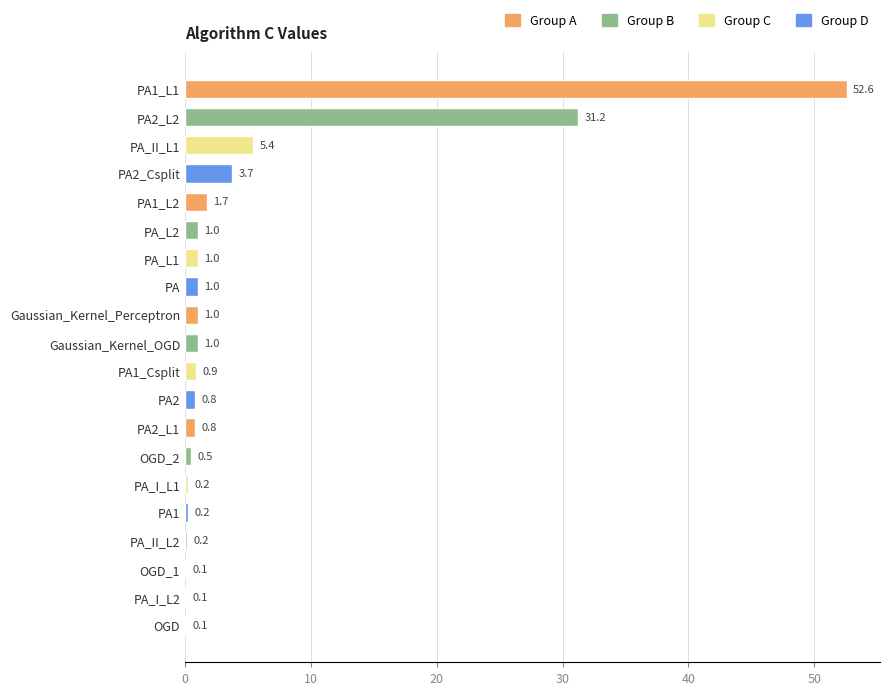

What is the sum of the values at PA_I_L1 and PA_I_L2?

0.3